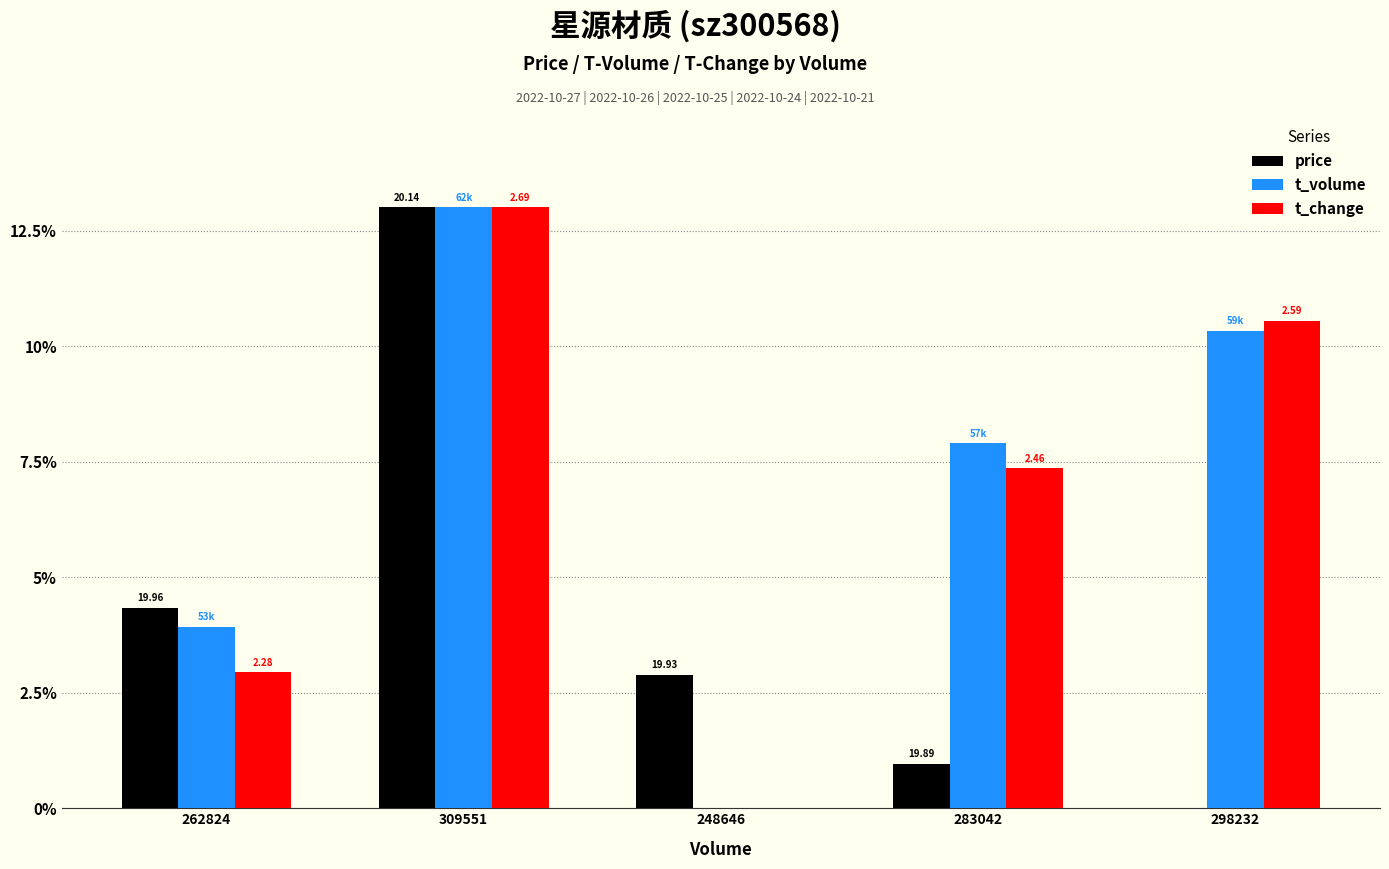

How many groups of bars are there?

5